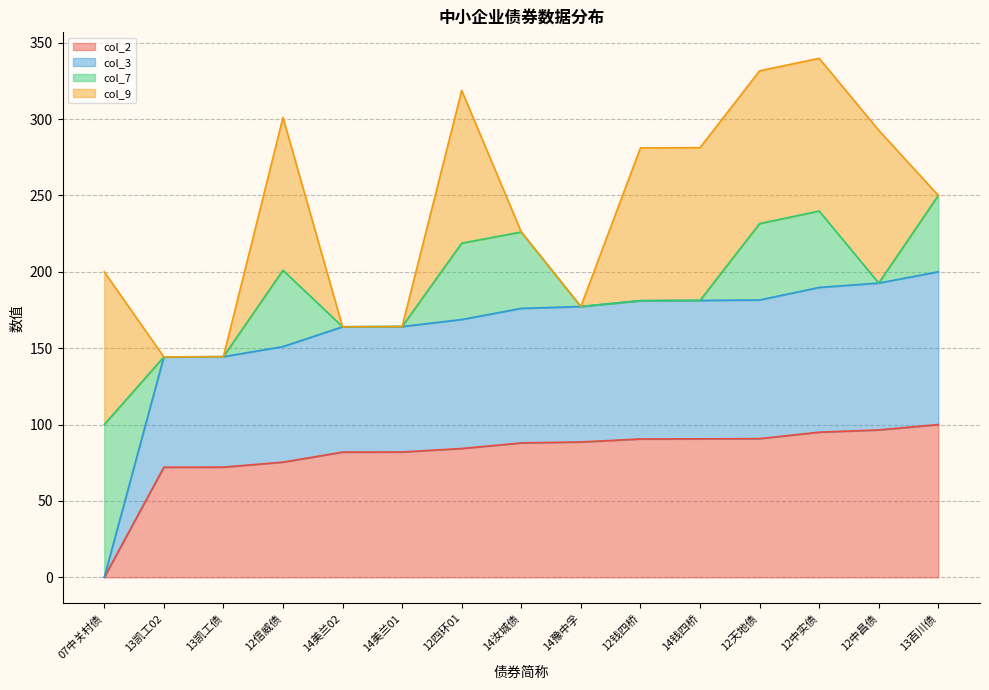

At which label does col_2 reach its minimum?

07中关村债